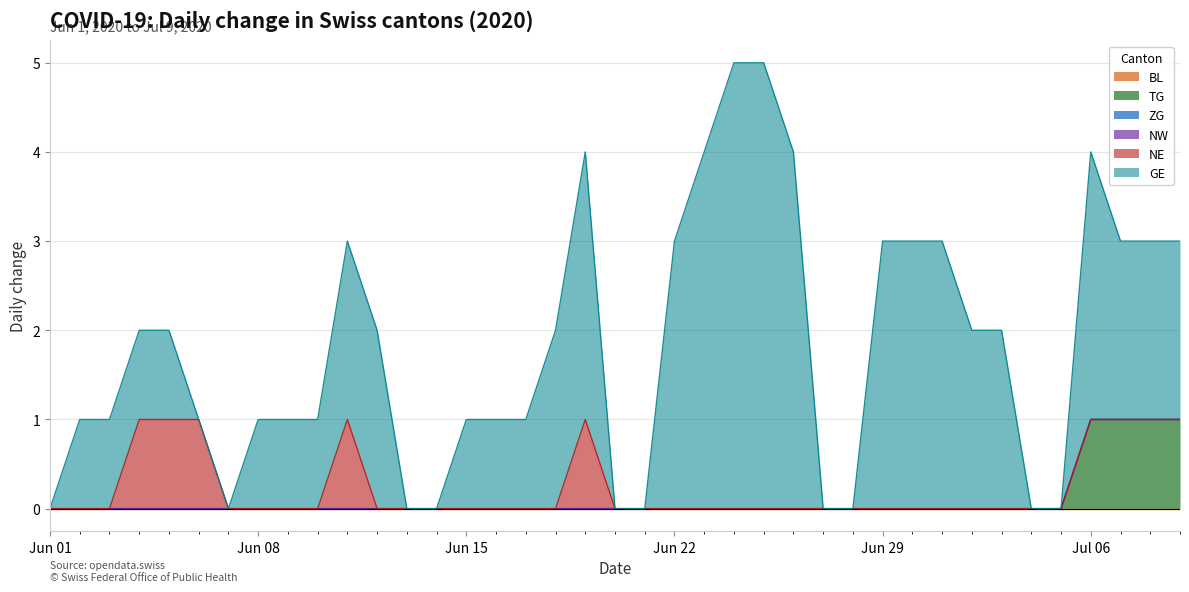

What is the label of the 9th point from the right?

2020-07-01